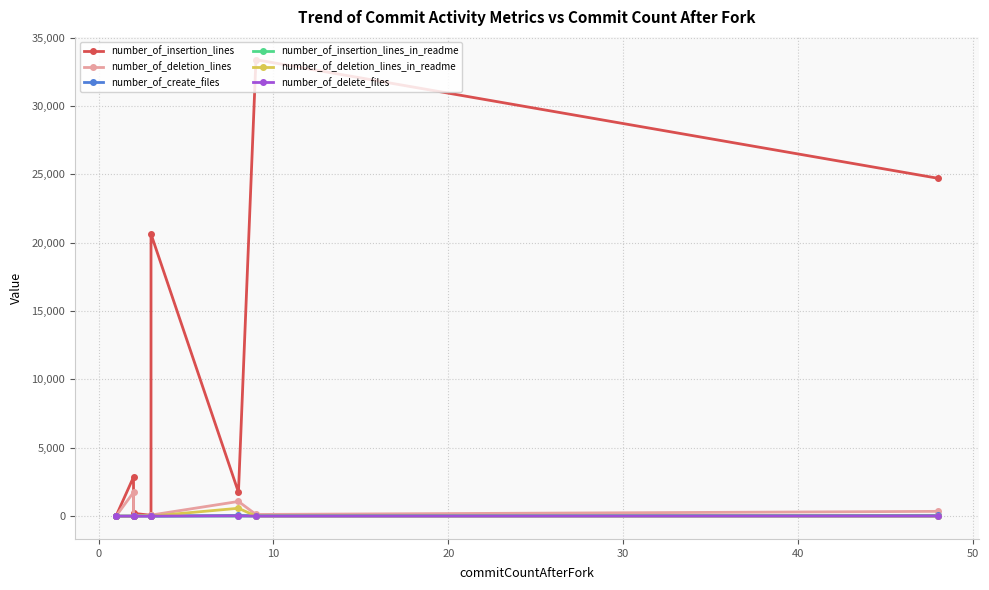

What is the sum of the number_of_create_files values at 50 and 30?

52